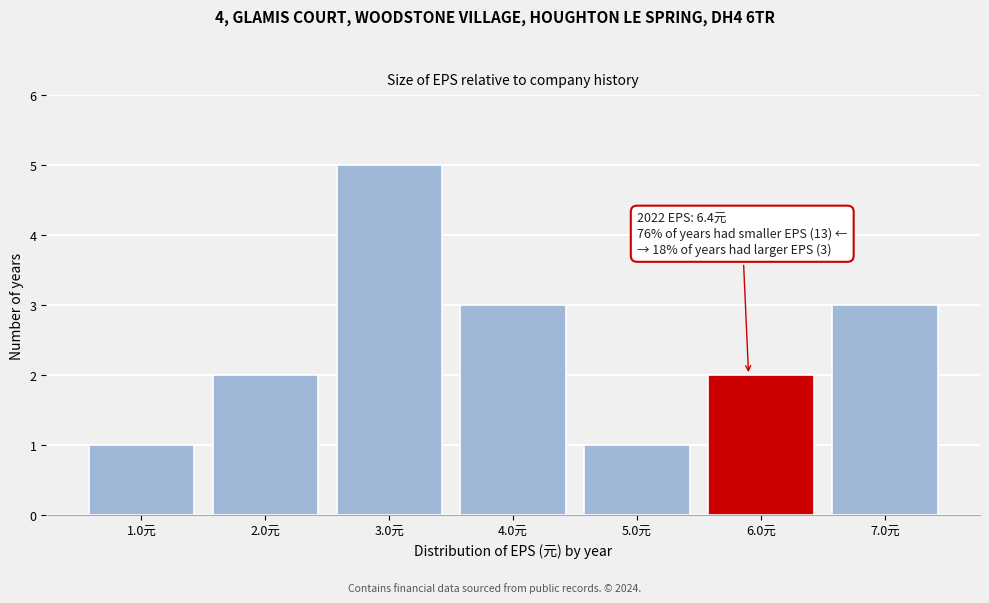

Reading right to left, extract all data points from this chart.

3	2	1	3	5	2	1